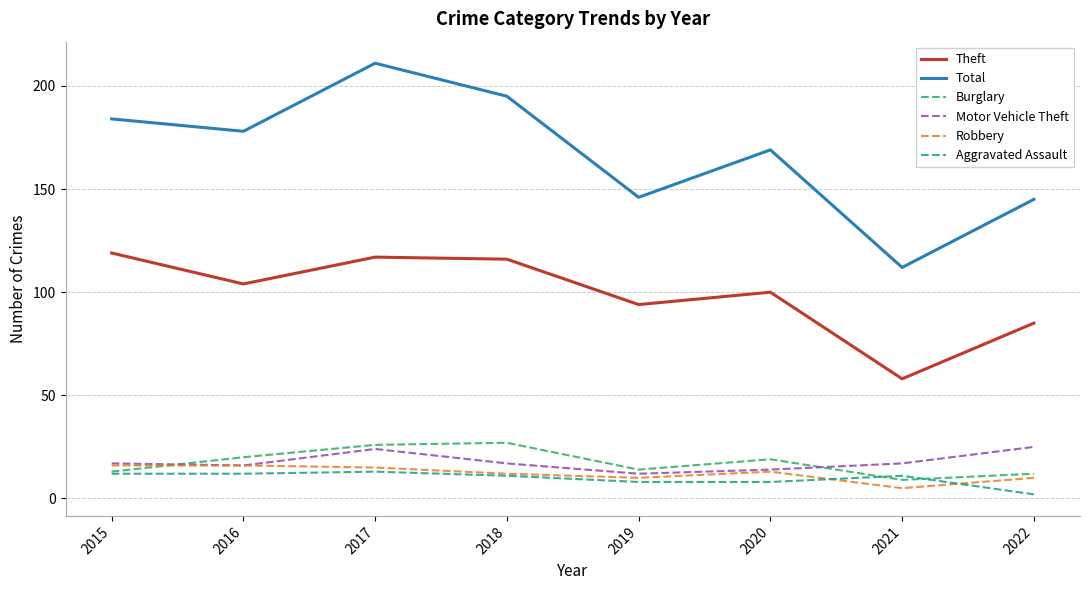

In Burglary, how many points are lower than both neighbors (excluding endpoints)?

2